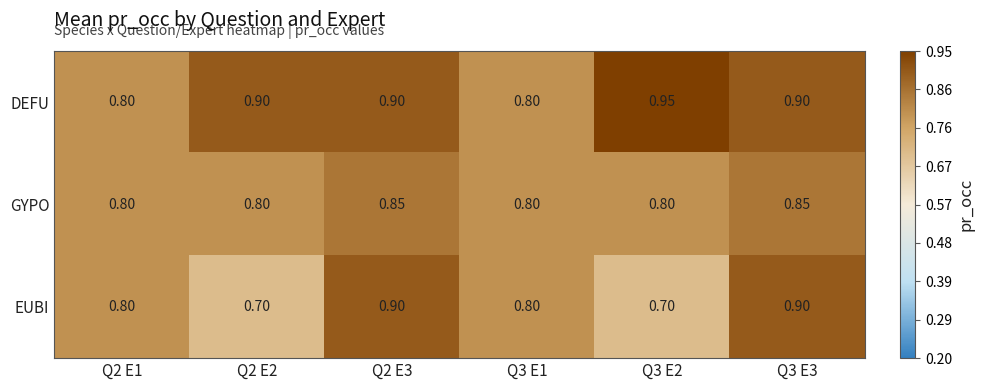

Which series has the widest spread of values?

EUBI